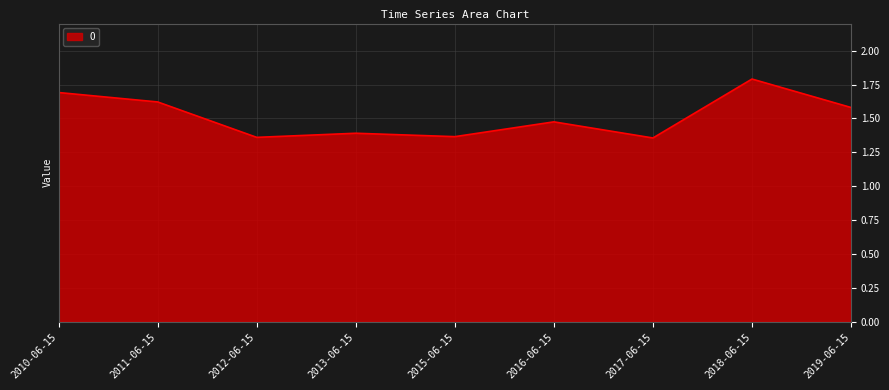

Is it true that the value at 2011-06-15 is 1.6?

True